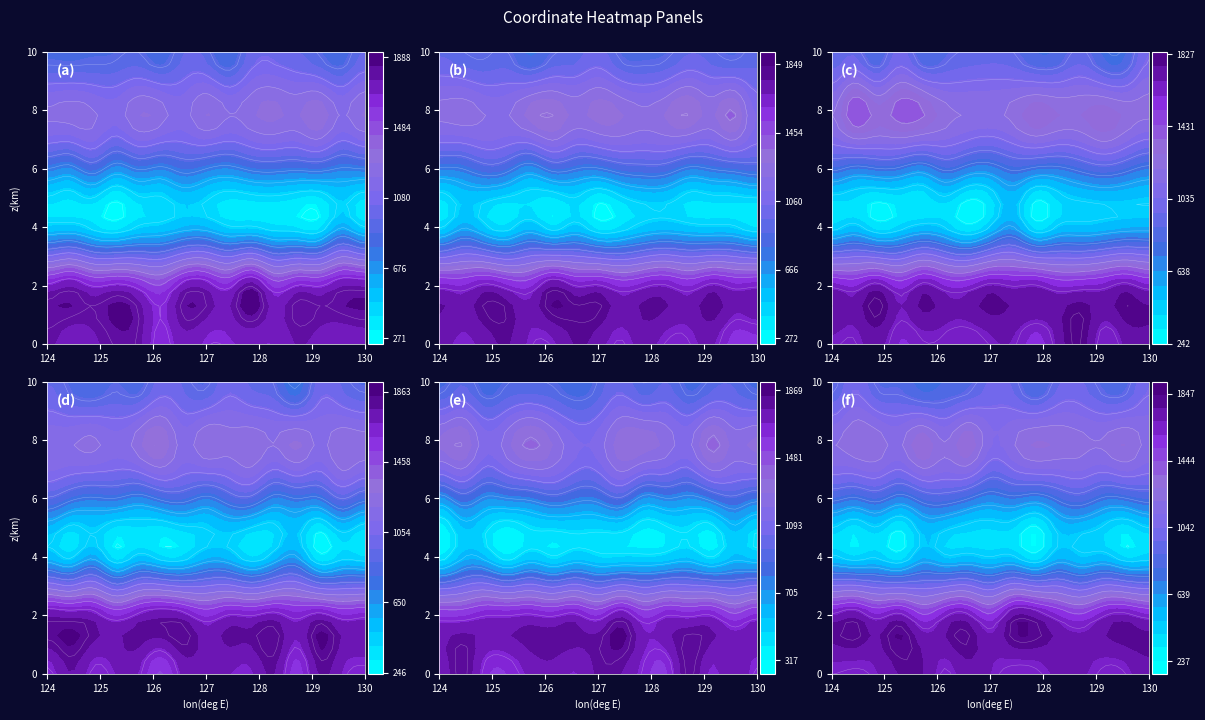

What is the difference between the maximum and minimum values in the Row 2 (y~1414) series?

10